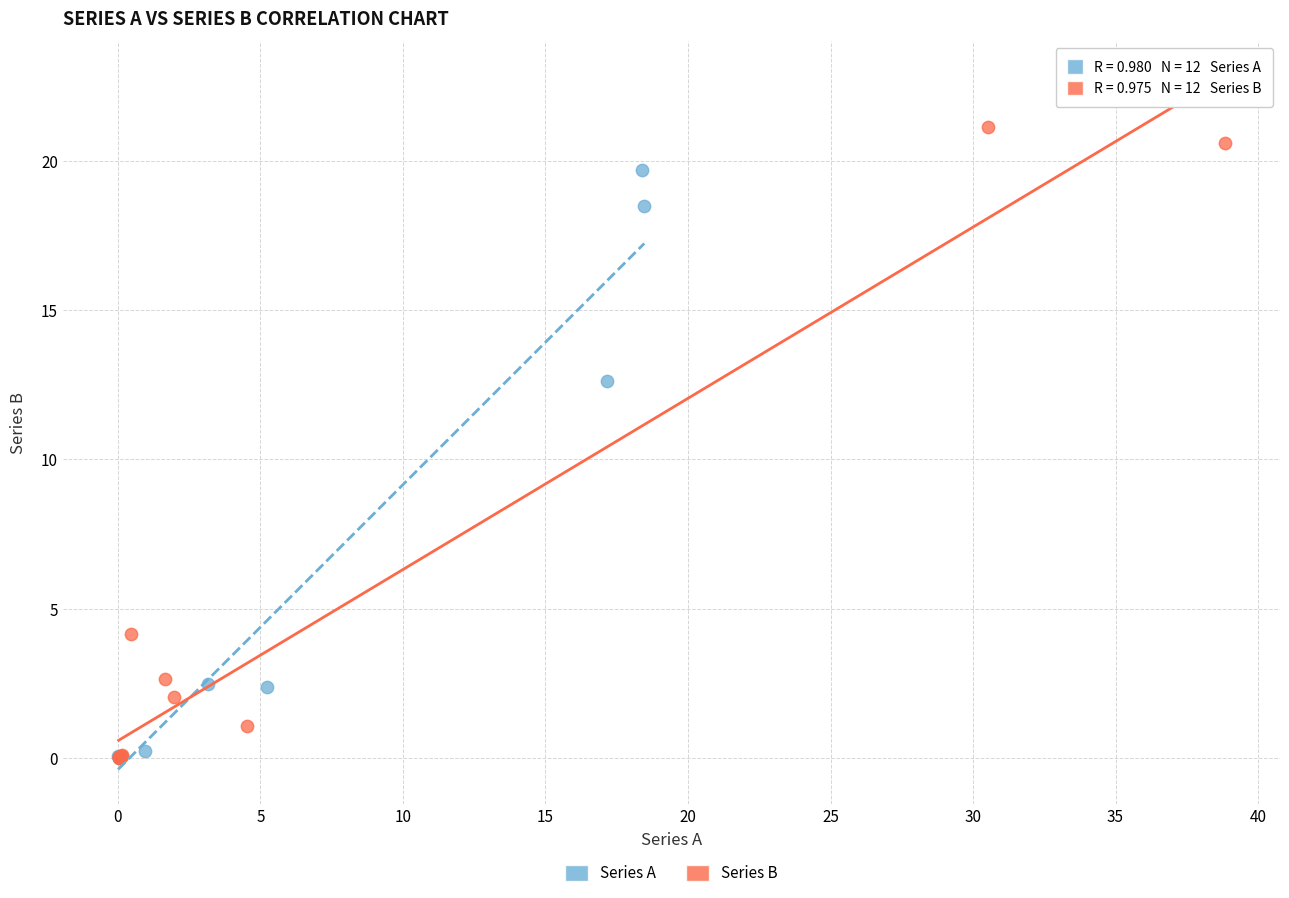

Which series reaches the maximum Y coordinate?

Series B